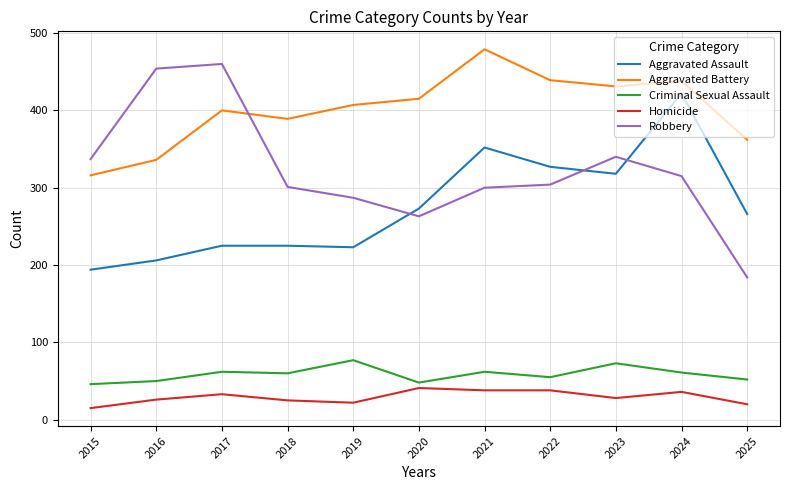

Which series has the widest spread of values?

Robbery